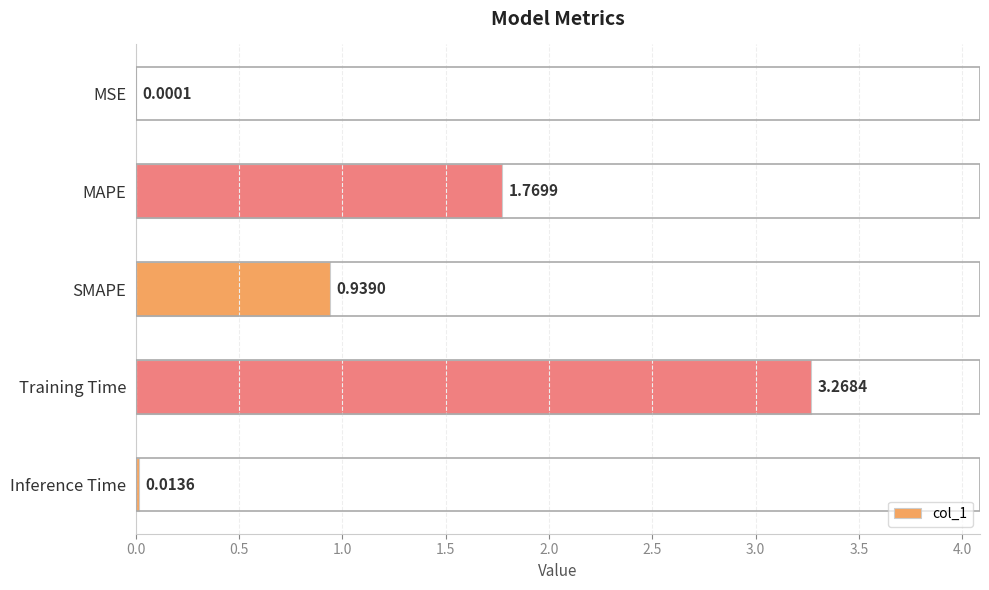

What is the change in value from MSE to SMAPE?

+0.9